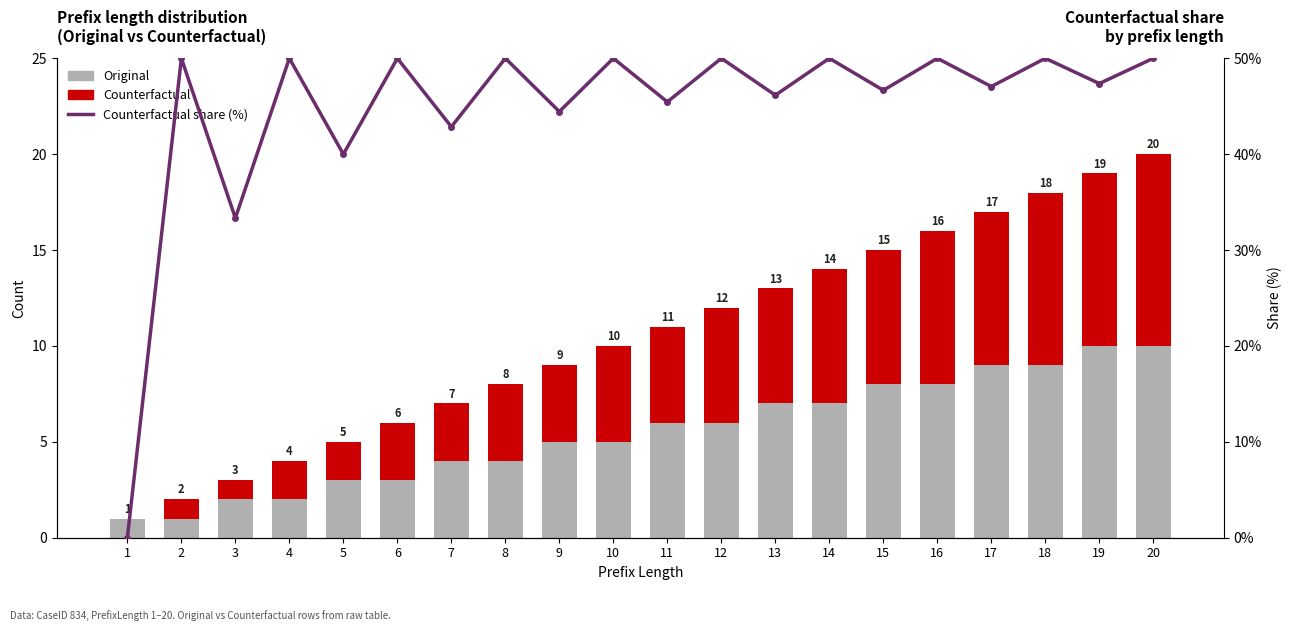

Which series has the largest range (max minus min)?

Counterfactual share (%)